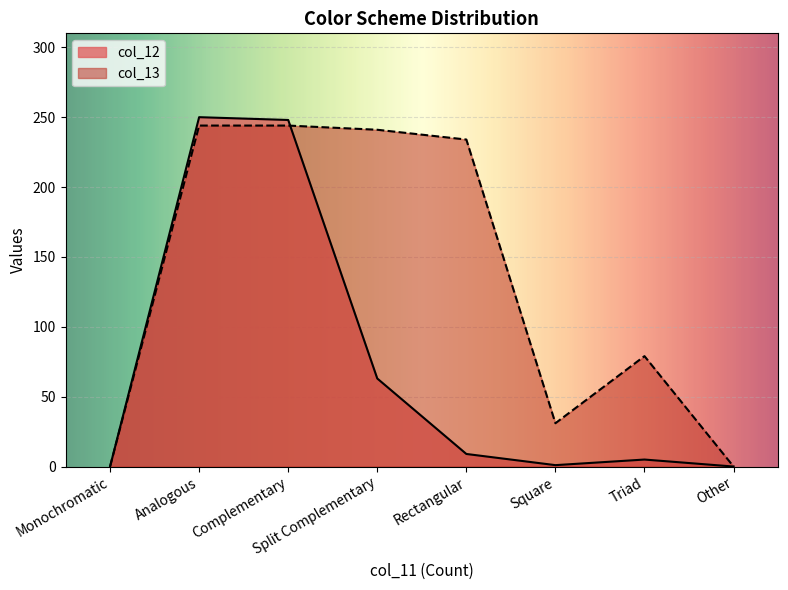

True or false: col_12 and col_13 intersect in this chart.

True